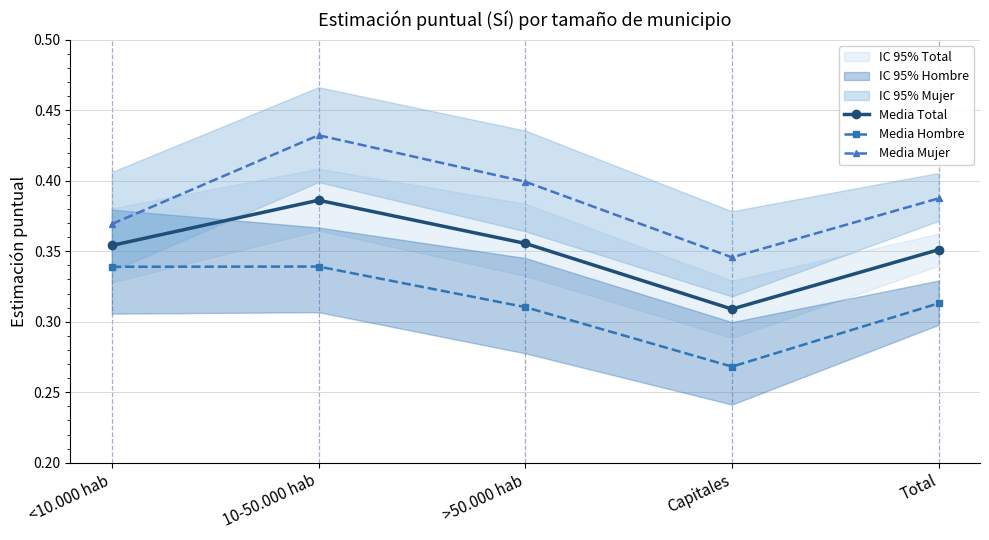

How many lines are shown in the chart?

3